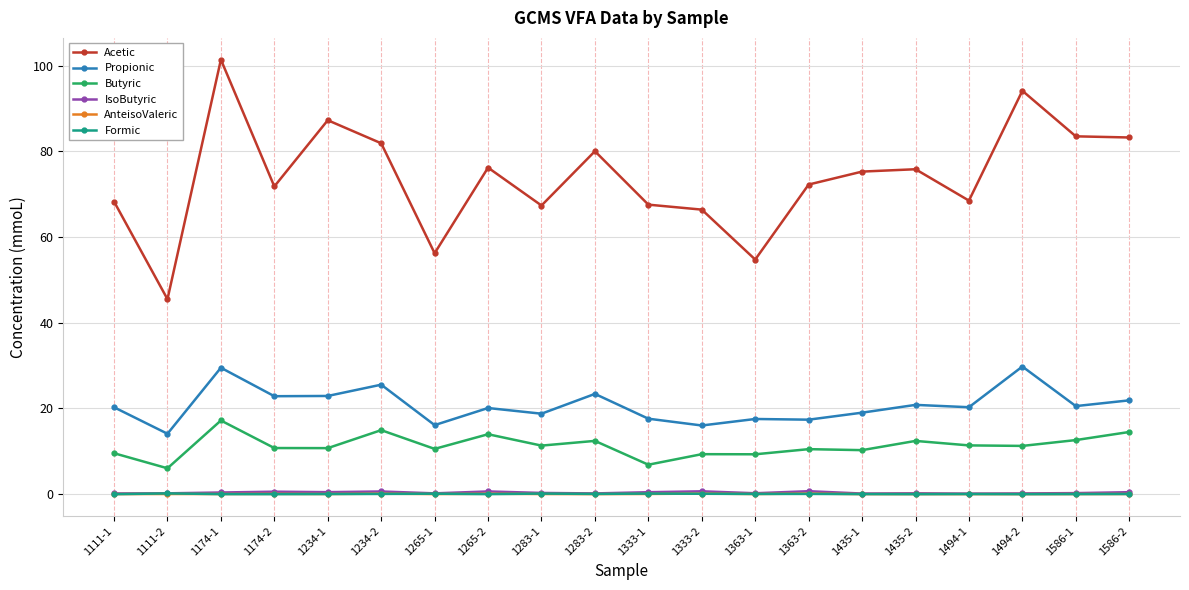

At how many categories does at least one series exceed 5?

20